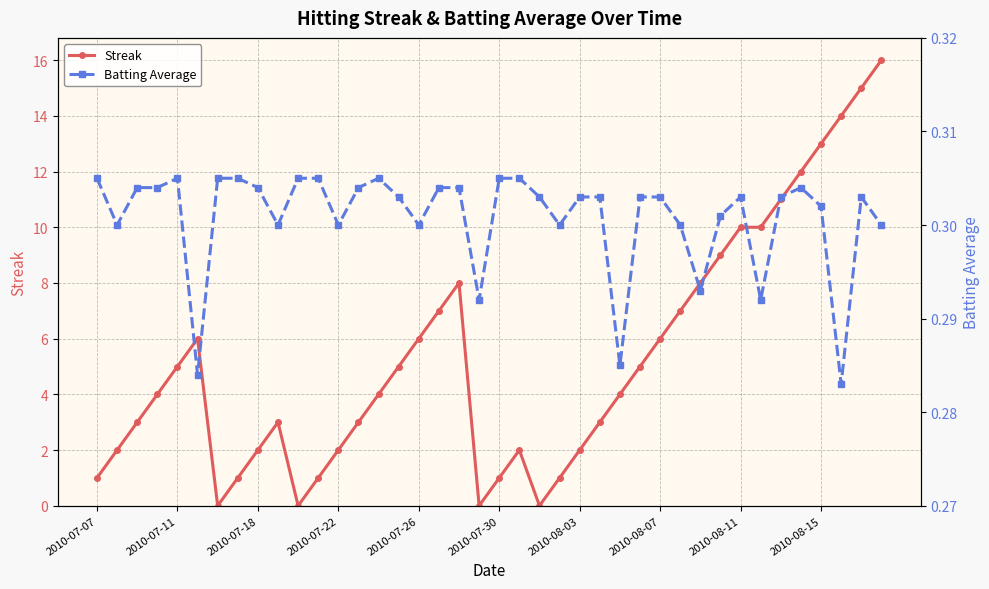

How many values in the Streak series are below 4?

18